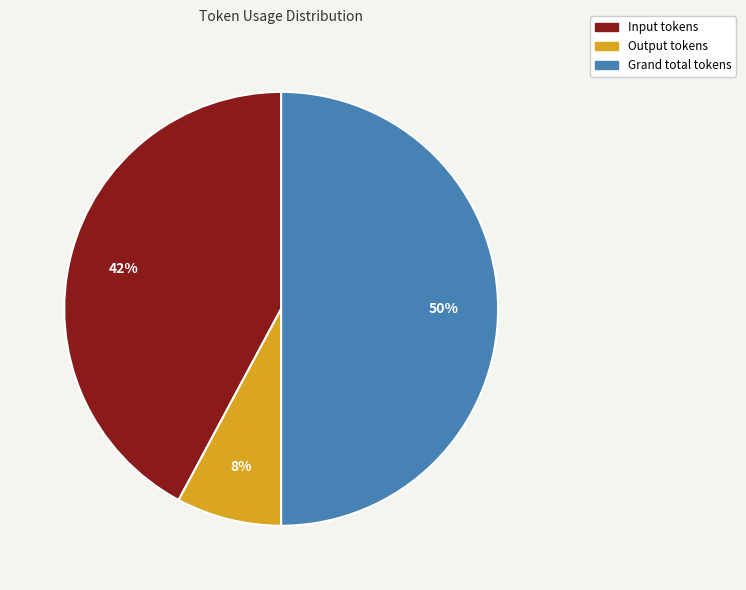

The Grand total tokens slice represents 50% of the pie. True or false?

True